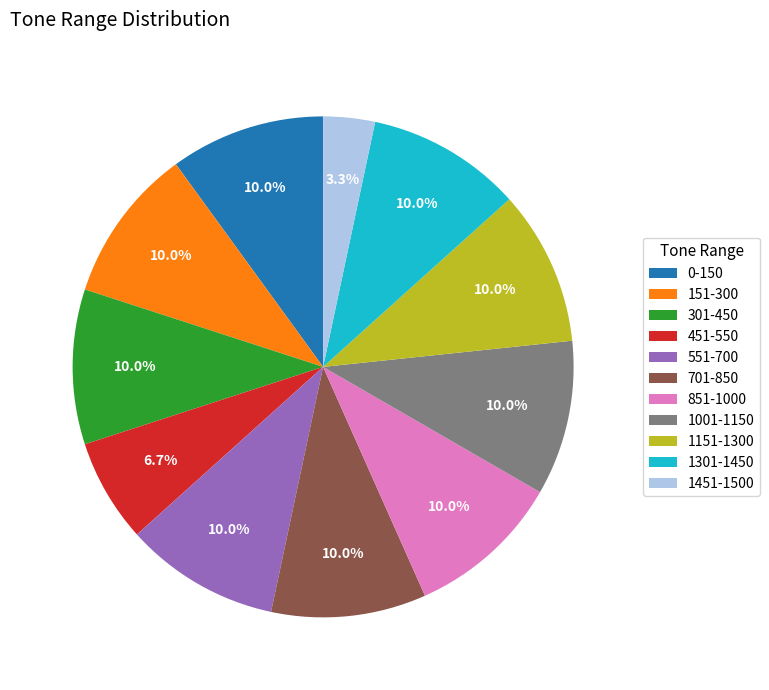

Count the number of slices in the pie.

11